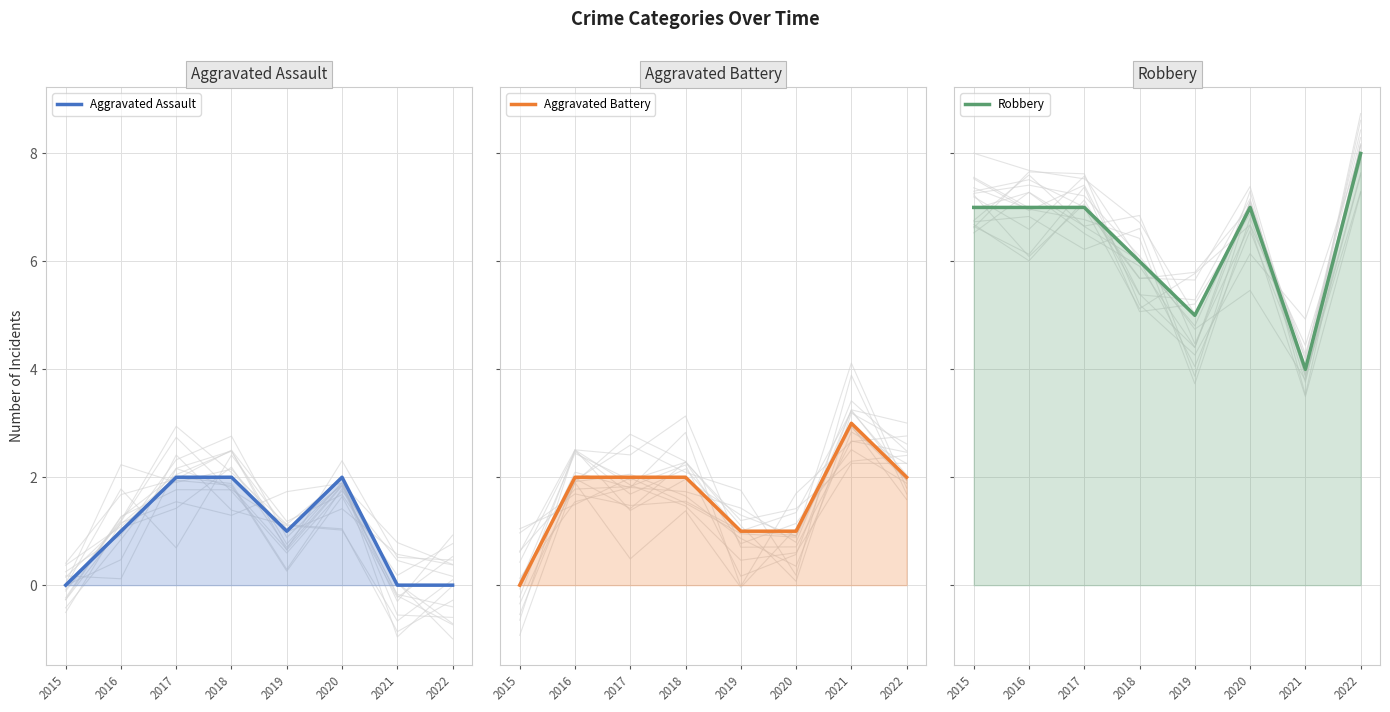

What is the total value across all series at 2021?

7